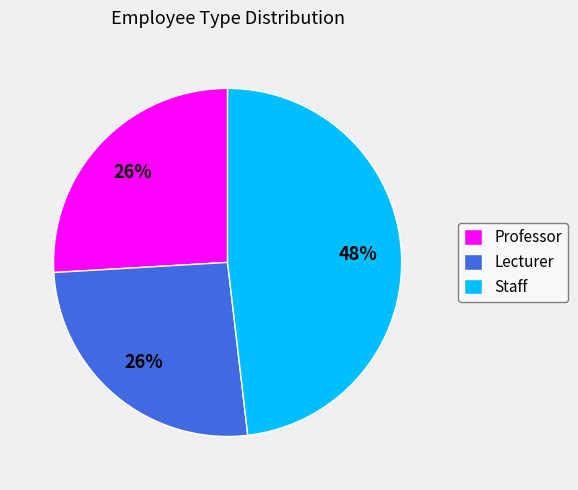

What is the largest slice in the pie chart?

Staff